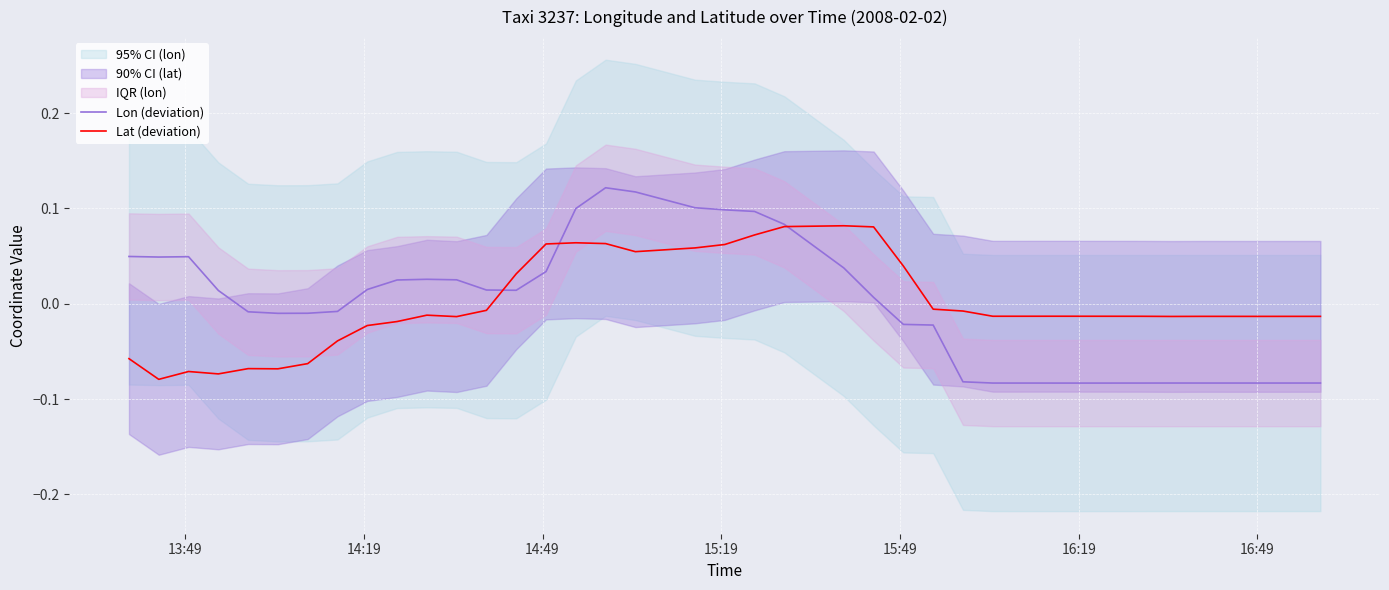

In Lat (deviation), how many points are higher than both neighbors (excluding endpoints)?

7